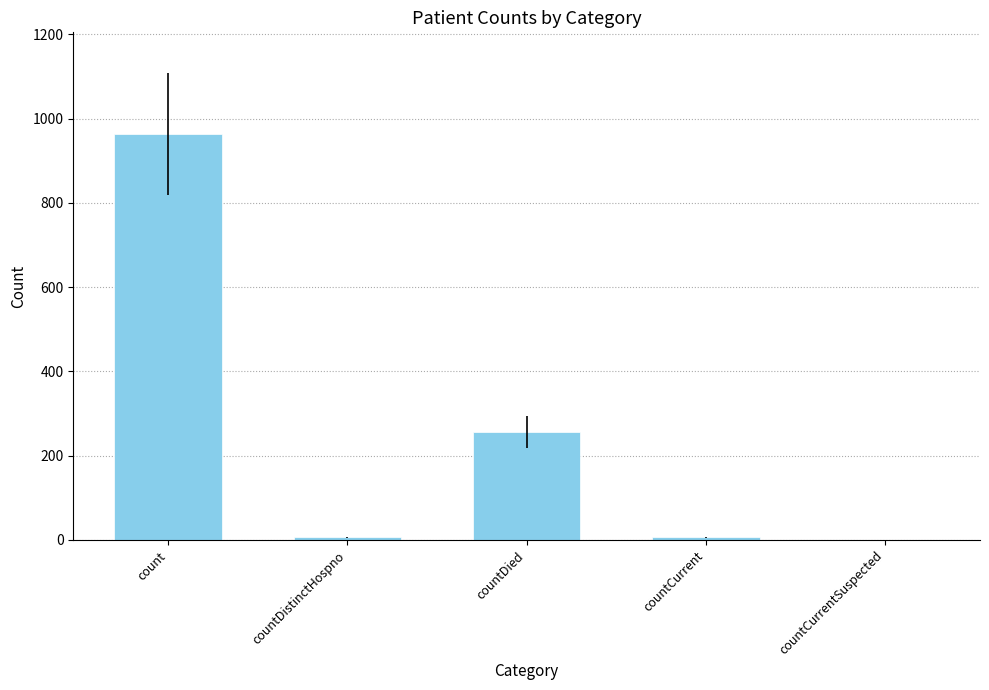

True or false: the data shows 256 at countDied.

True